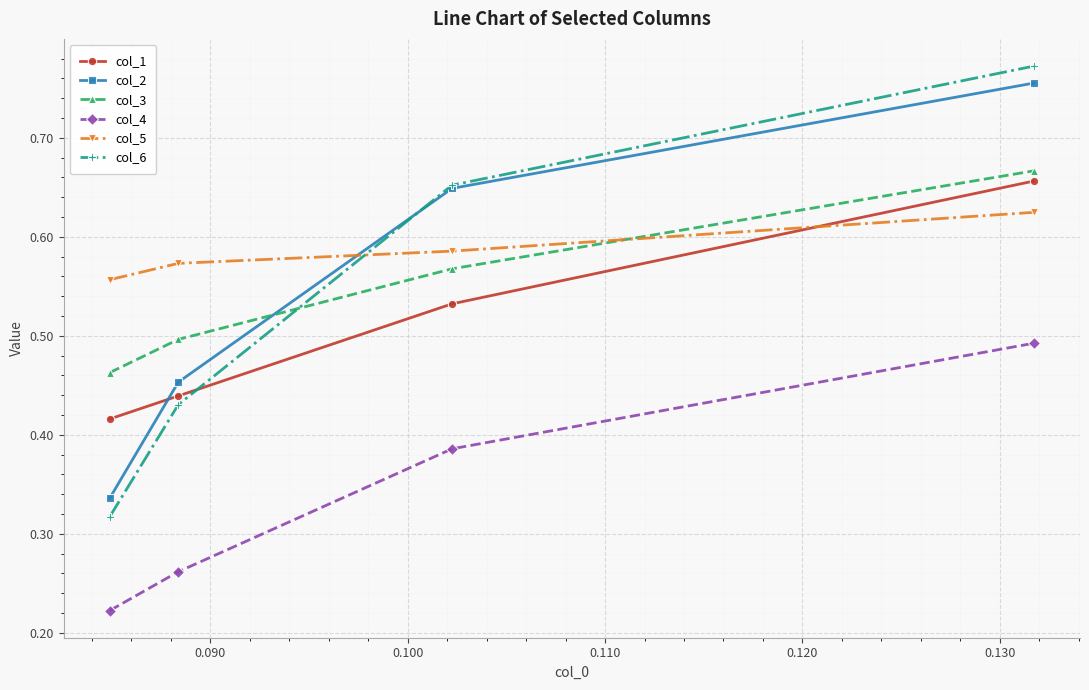

Which series has the largest total across all categories?

col_5